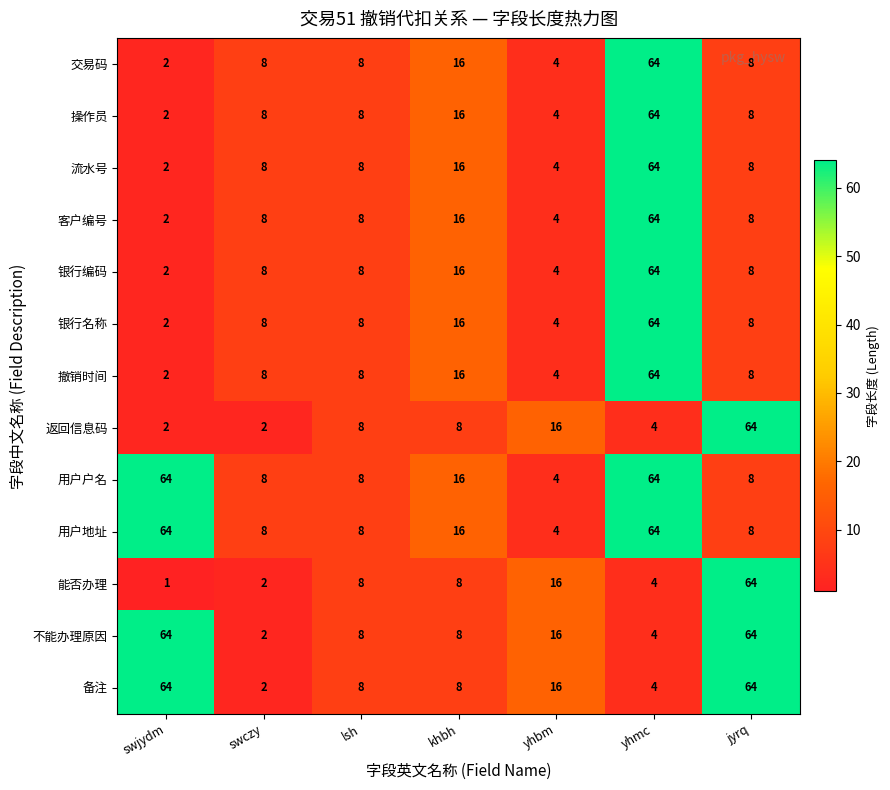

What is the total value across all series at jyrq?

328